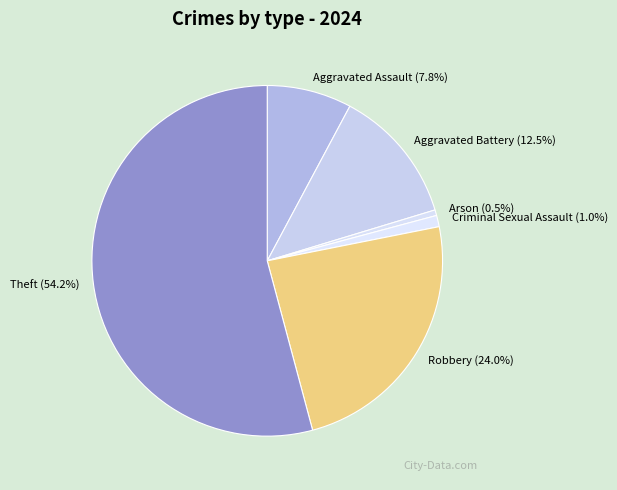

What percentage is NOT represented by Theft?

45.8%